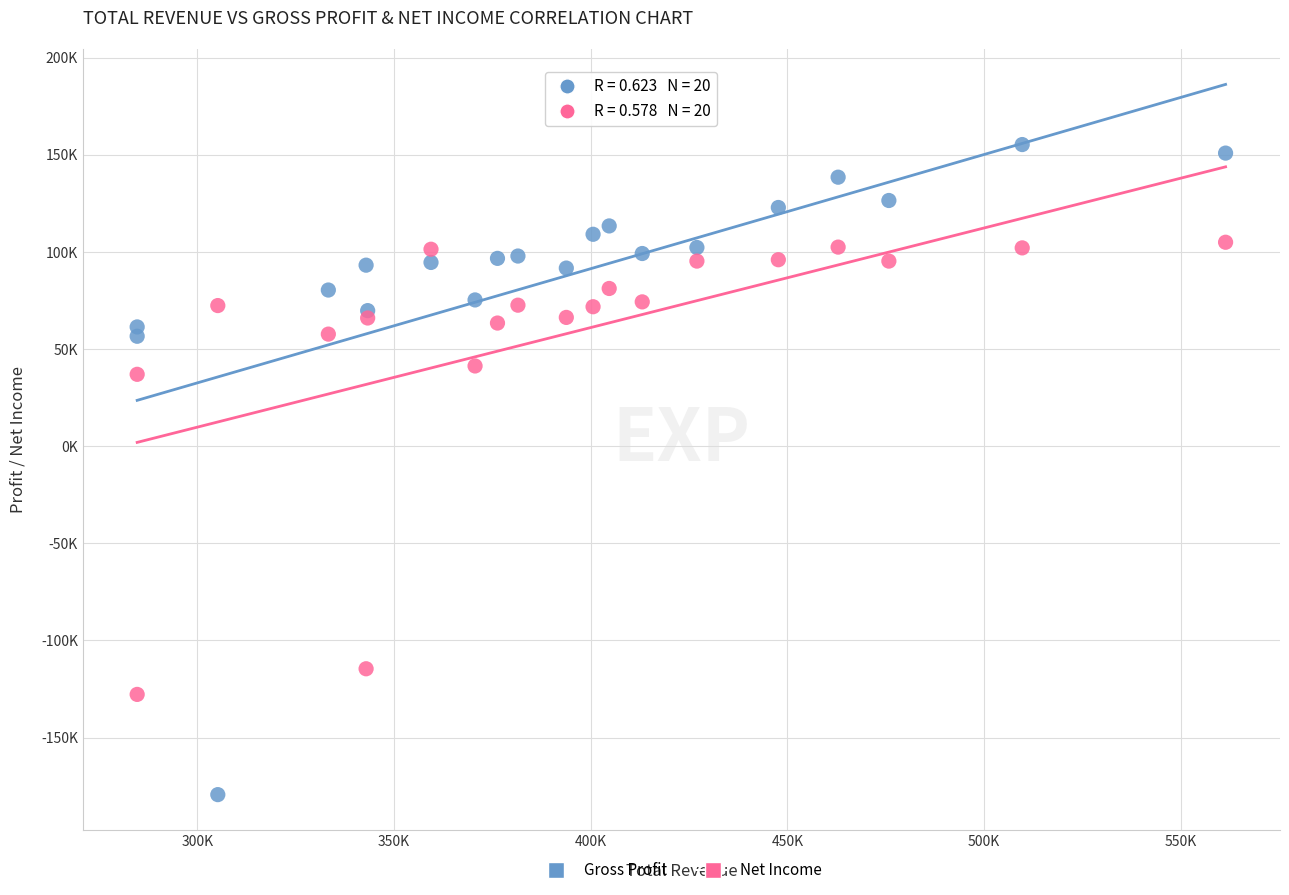

What are all the series names shown in the legend?

Gross Profit, Net Income